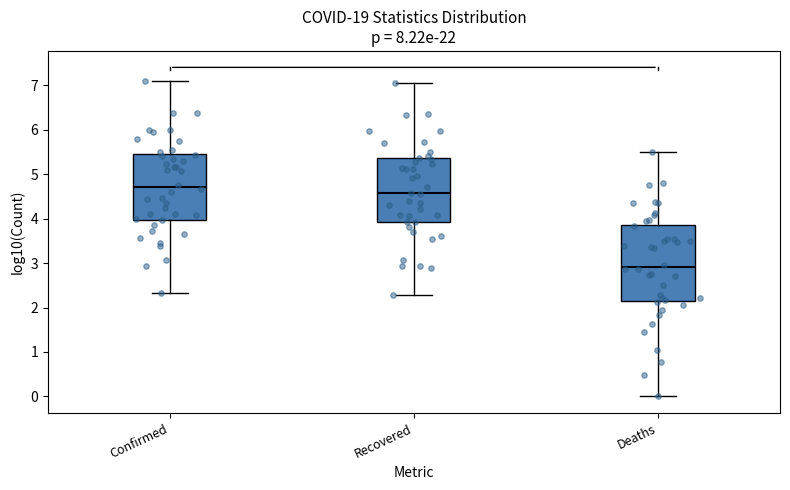

Which box is the tallest, from its lower edge to its upper edge?

Deaths